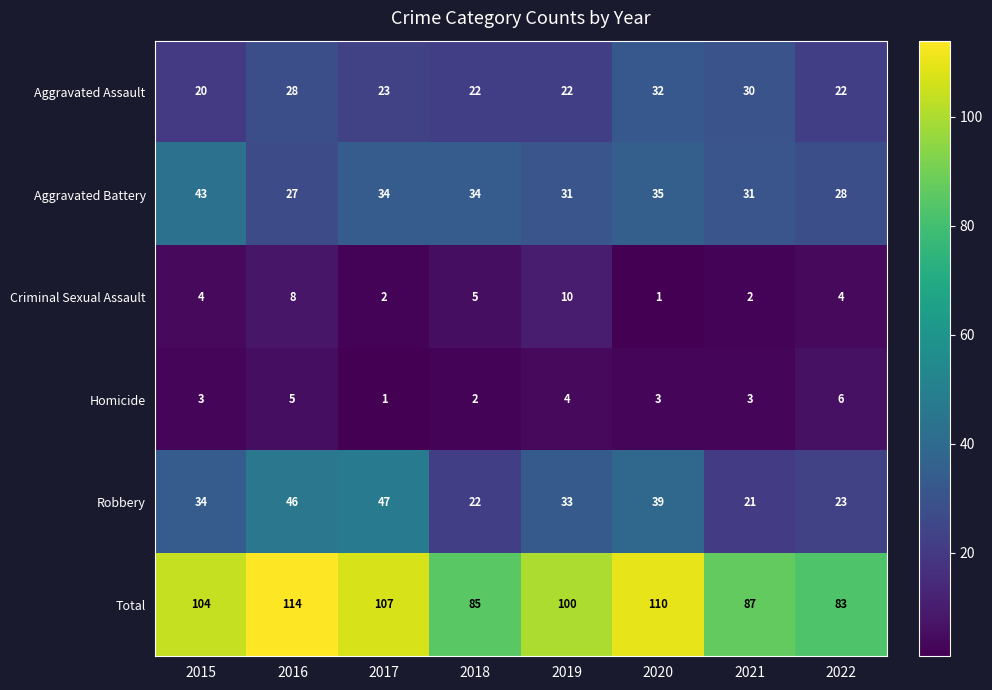

What is the smallest value displayed?

1